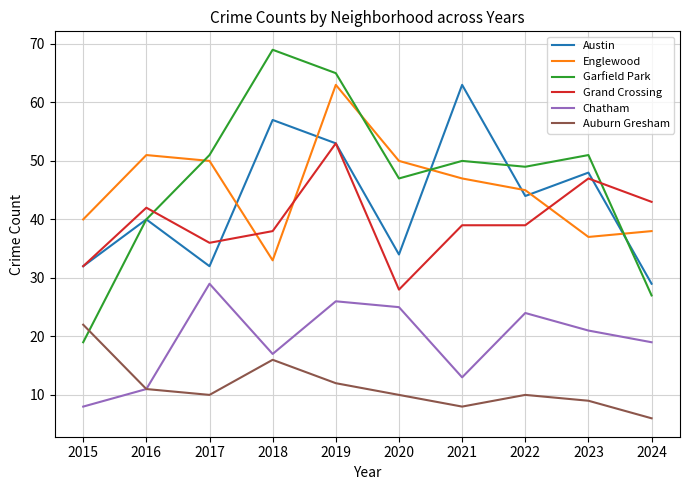

The Grand Crossing series shows 51 at 2015. True or false?

False